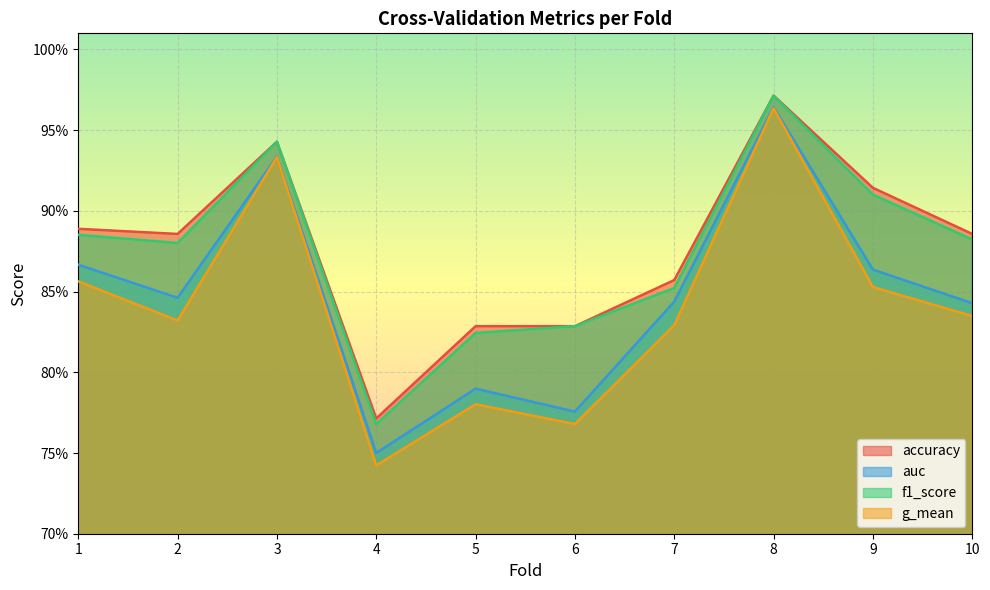

Reading right to left, extract all data points from this chart.

accuracy: 0.9	0.9	1.0	0.9	0.8	0.8	0.8	0.9	0.9	0.9
auc: 0.8	0.9	1.0	0.8	0.8	0.8	0.8	0.9	0.8	0.9
f1_score: 0.9	0.9	1.0	0.9	0.8	0.8	0.8	0.9	0.9	0.9
g_mean: 0.8	0.9	1.0	0.8	0.8	0.8	0.7	0.9	0.8	0.9